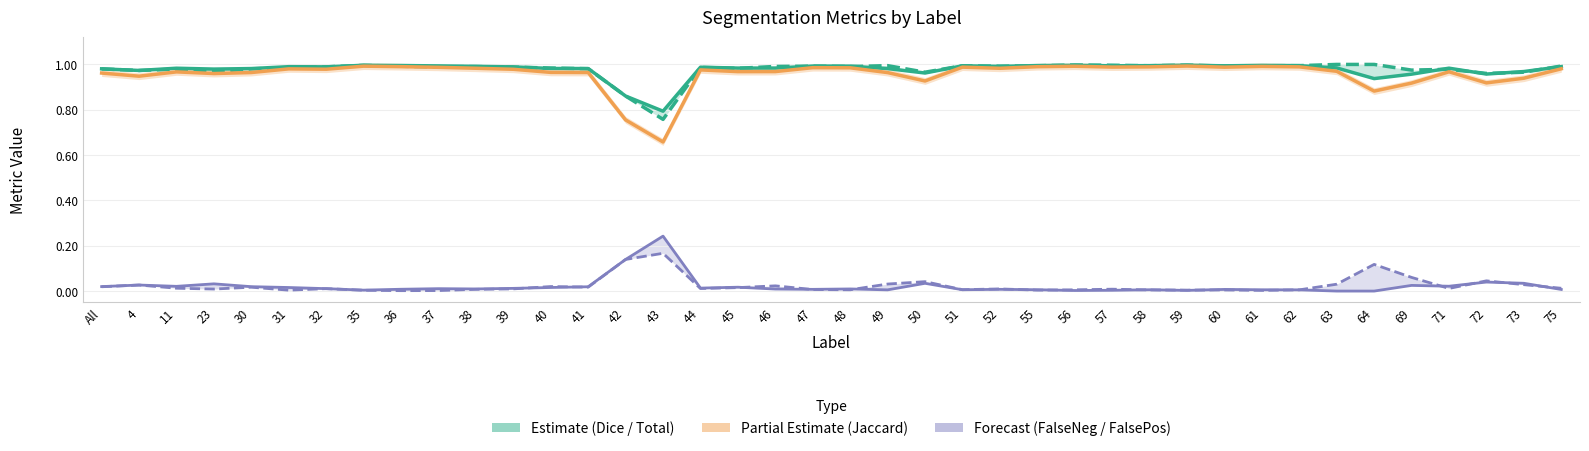

Rank the categories by FalseNegative (Forecast) value from highest to lowest.

43, 42, 72, 73, 50, 23, 4, 69, 71, 11, All, 30, 41, 45, 40, 31, 44, 39, 32, 37, 48, 38, 46, 36, 52, 47, 60, 75, 55, 51, 58, 61, 62, 49, 35, 57, 59, 56, 63, 64